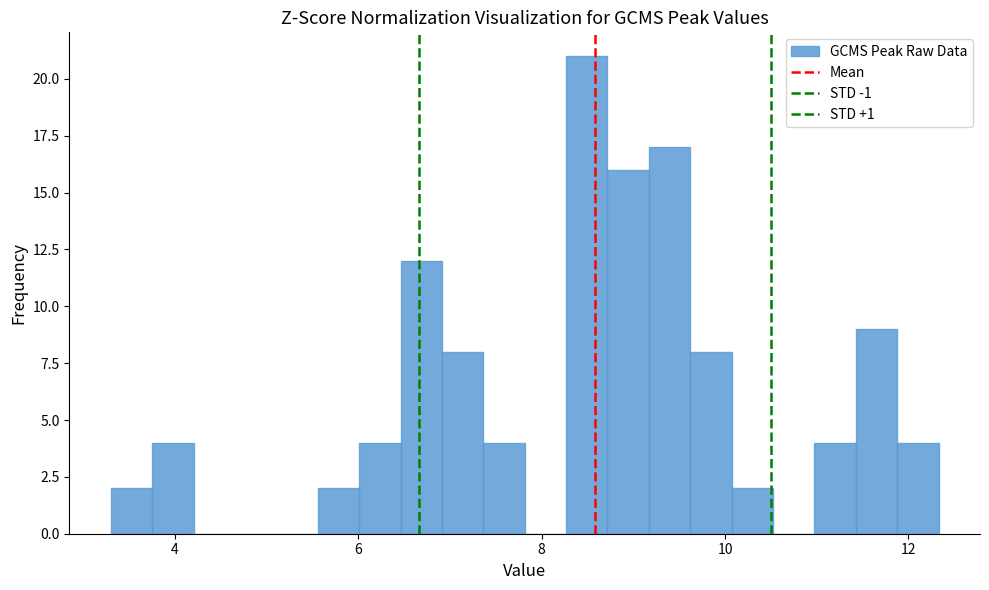

Read against the x-axis, roughly where is the centre of the tallest bar?

8.4